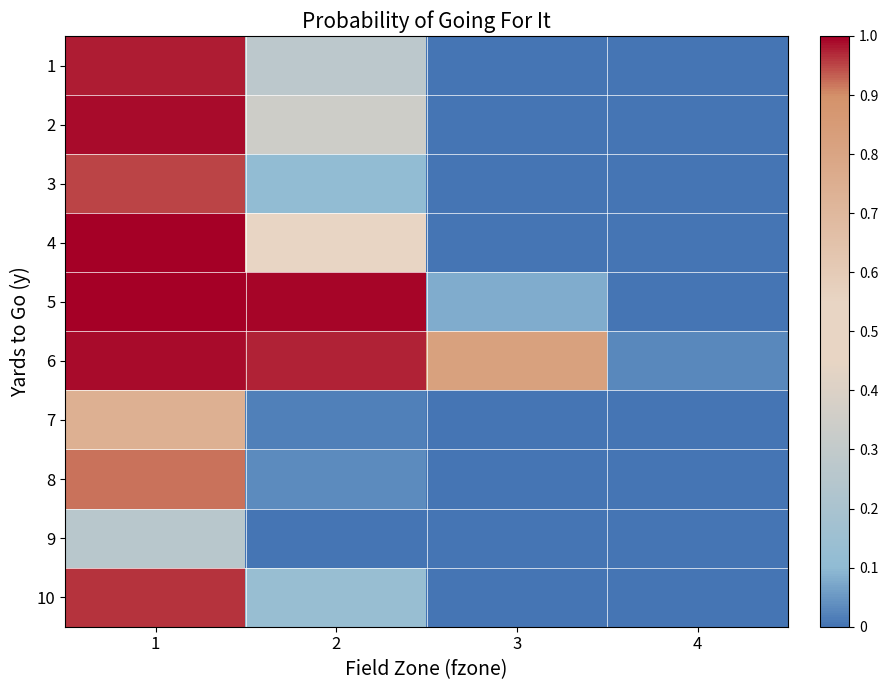

At which category does the chart reach its peak across all series?

1